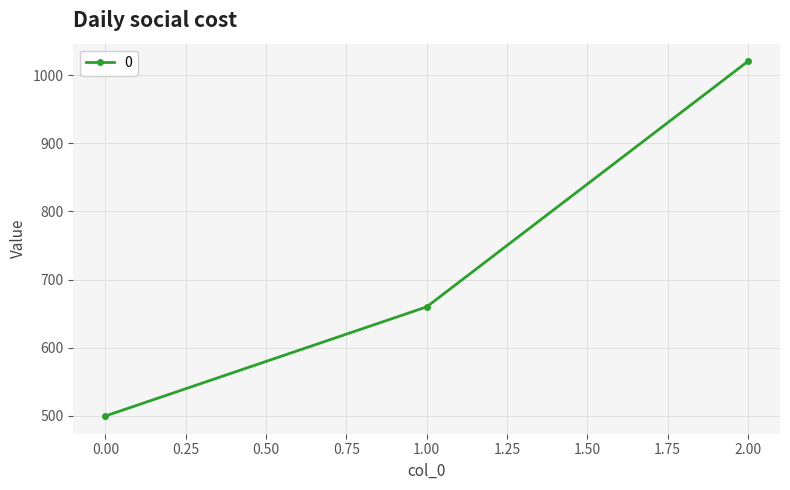

Reading left to right, what are all the values shown in this chart?

500	660	1020